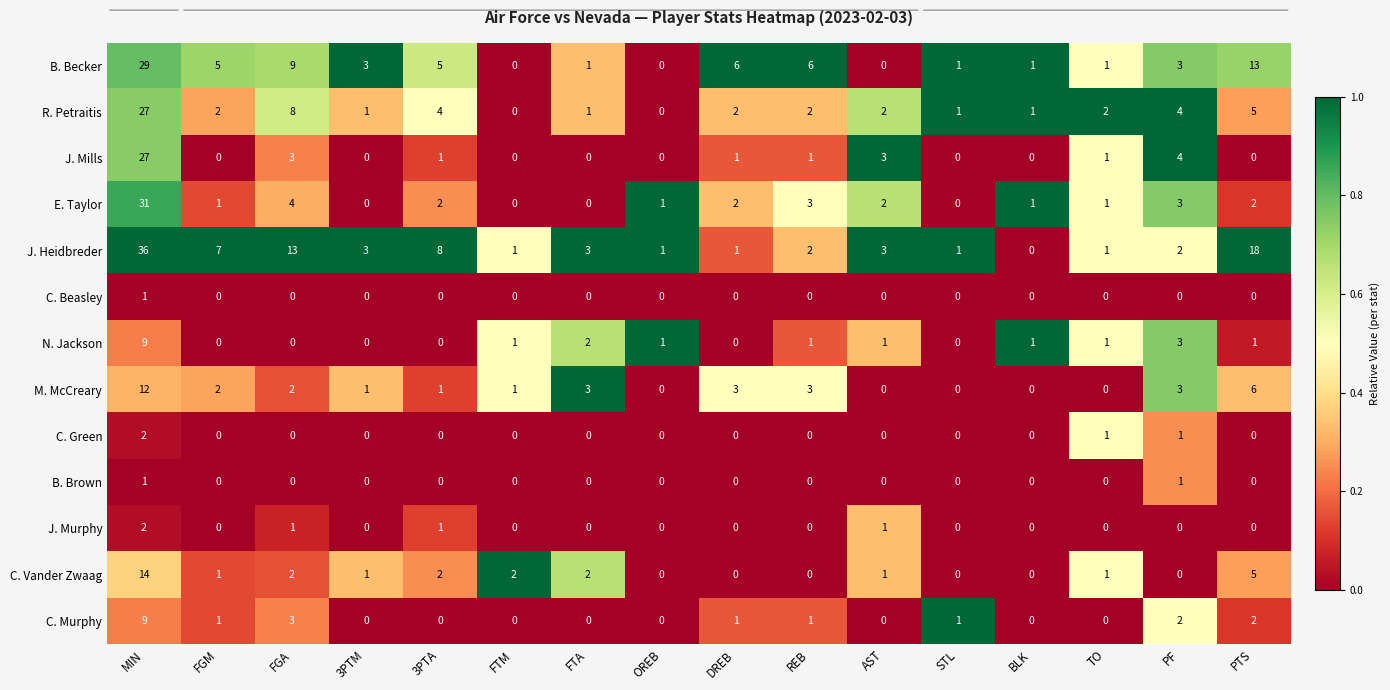

Which series has the largest total across all categories?

J. Heidbreder